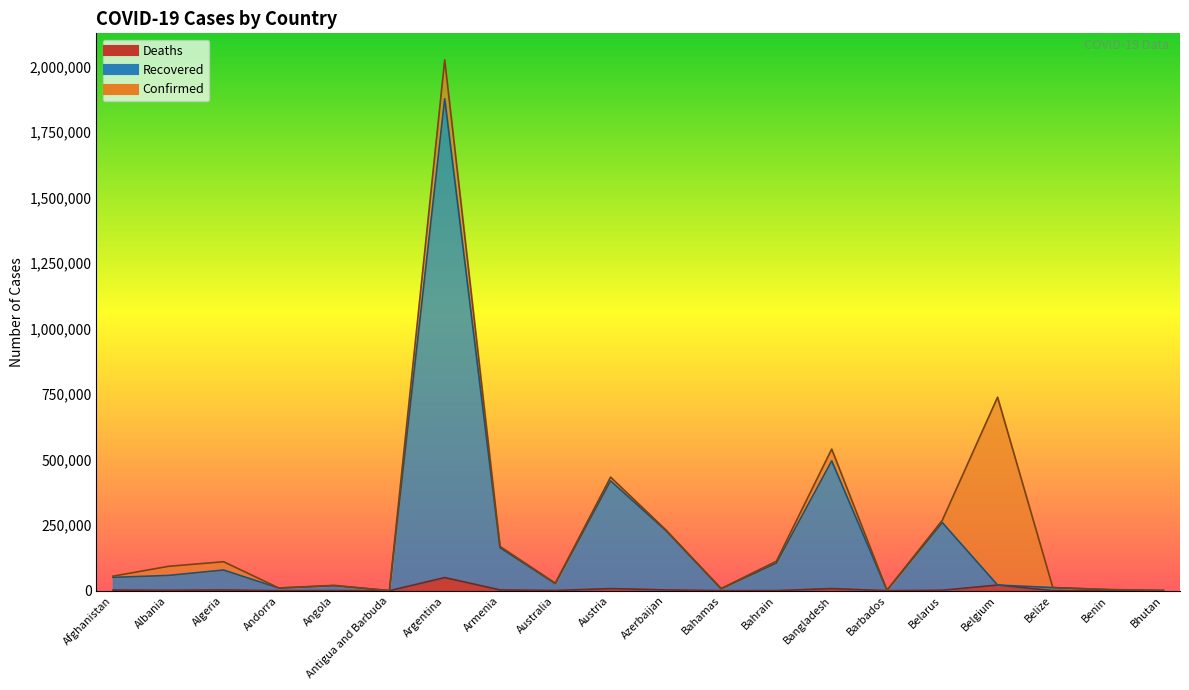

The value of Recovered at Belarus is 260051. True or false?

True